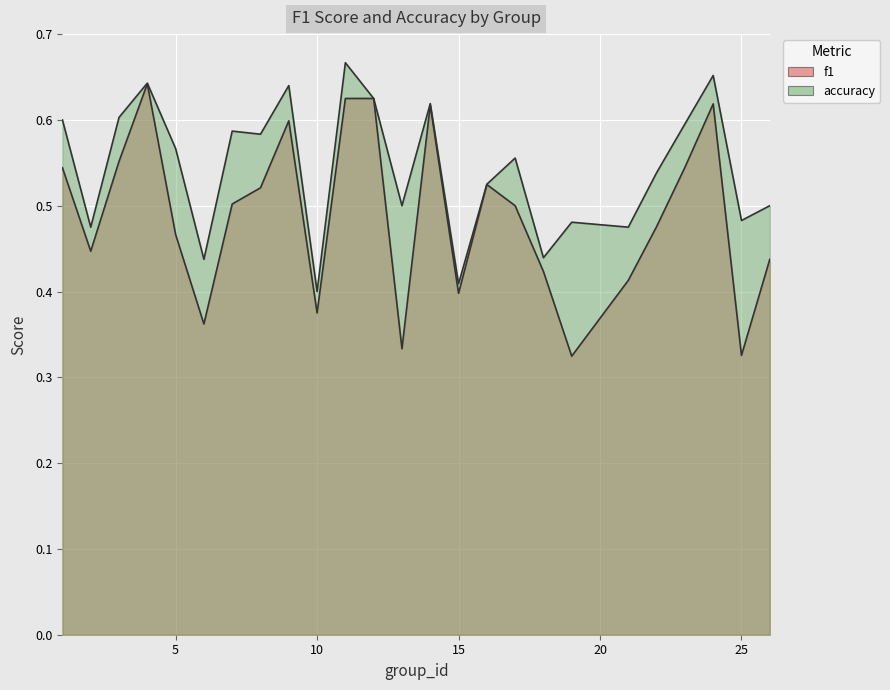

Count the number of categories in the chart.

25